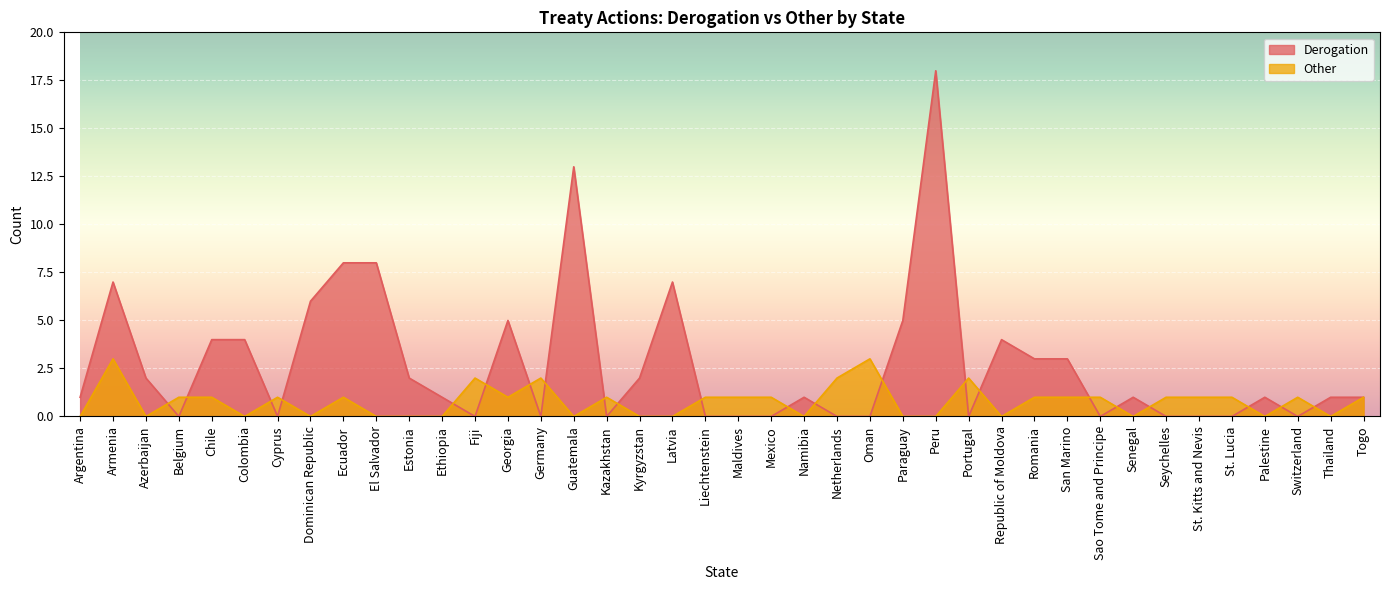

How many data points in Other are above 1?

6